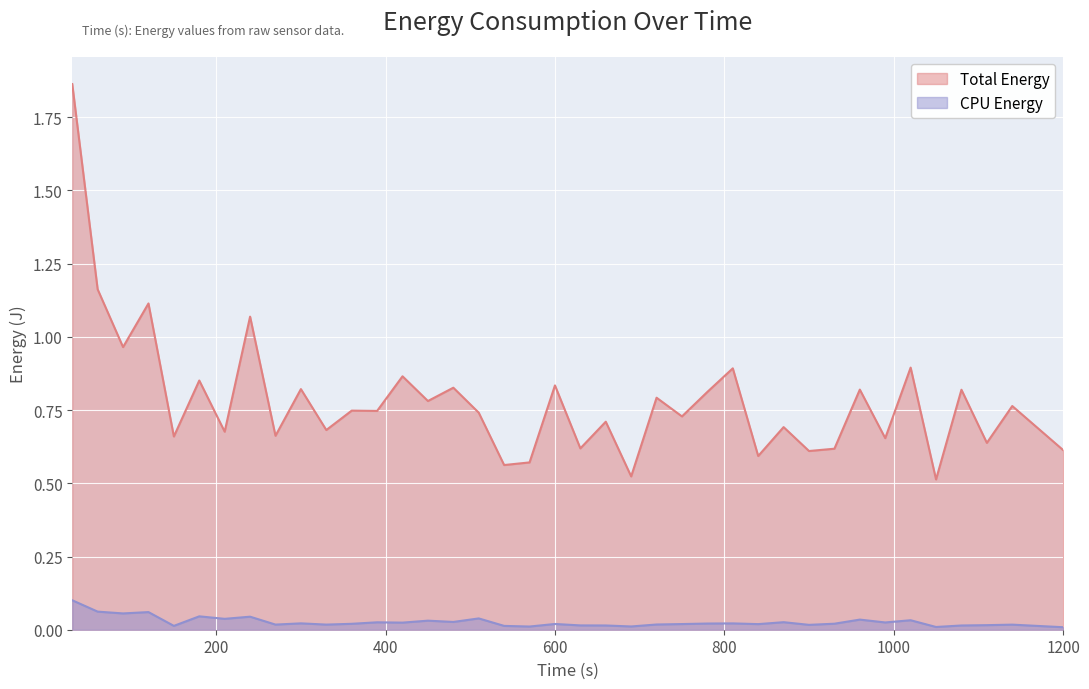

Between 780 and 270, which is larger?

780